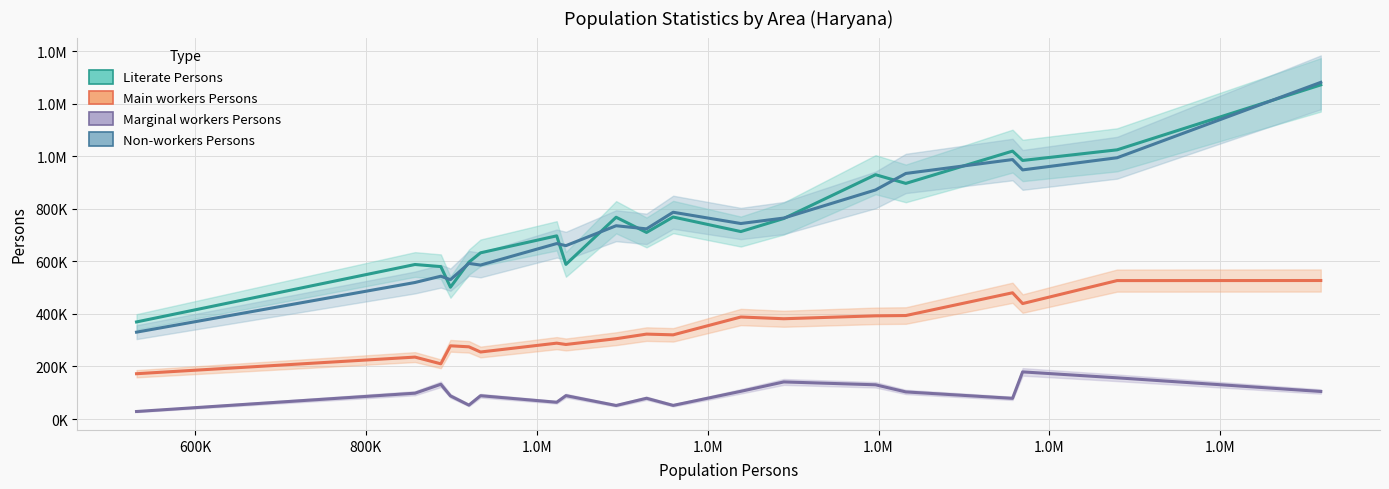

List the series in order of their peak value, lowest first.

Marginal workers Persons, Main workers Persons, Literate Persons, Non-workers Persons